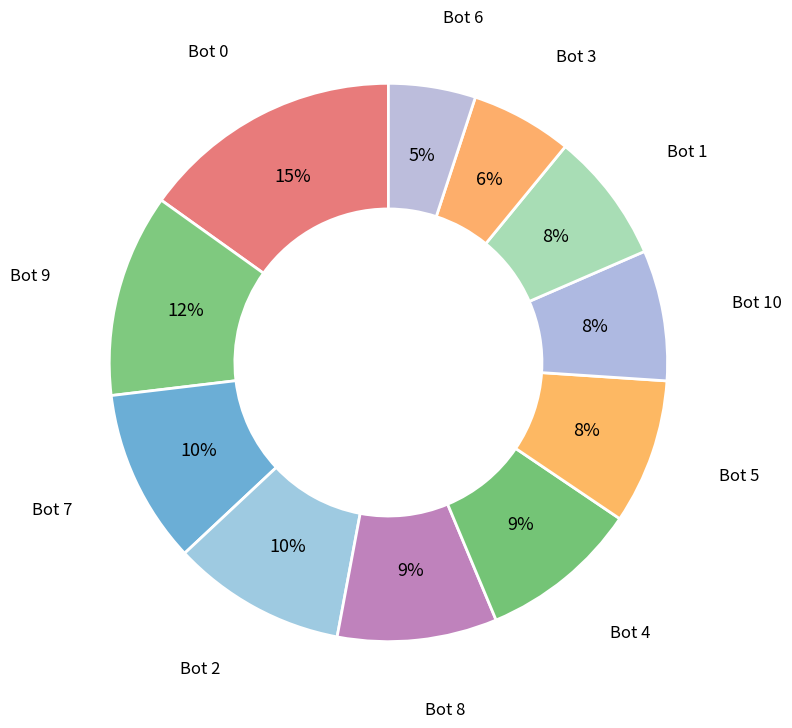

To the nearest percent, what percentage of the pie is Bot 8?

9%